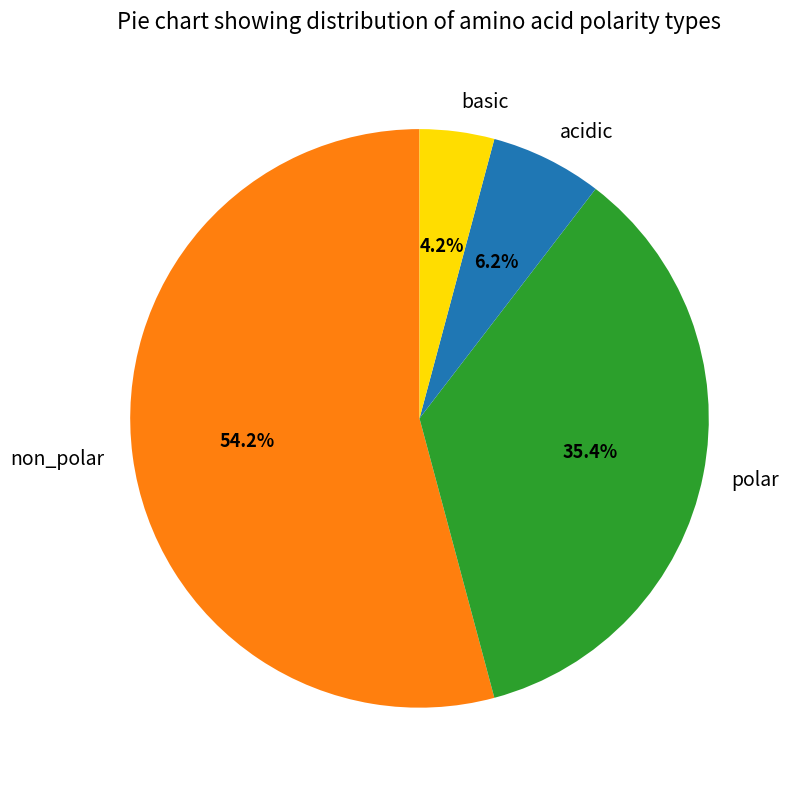

What is the largest slice in the pie chart?

non_polar